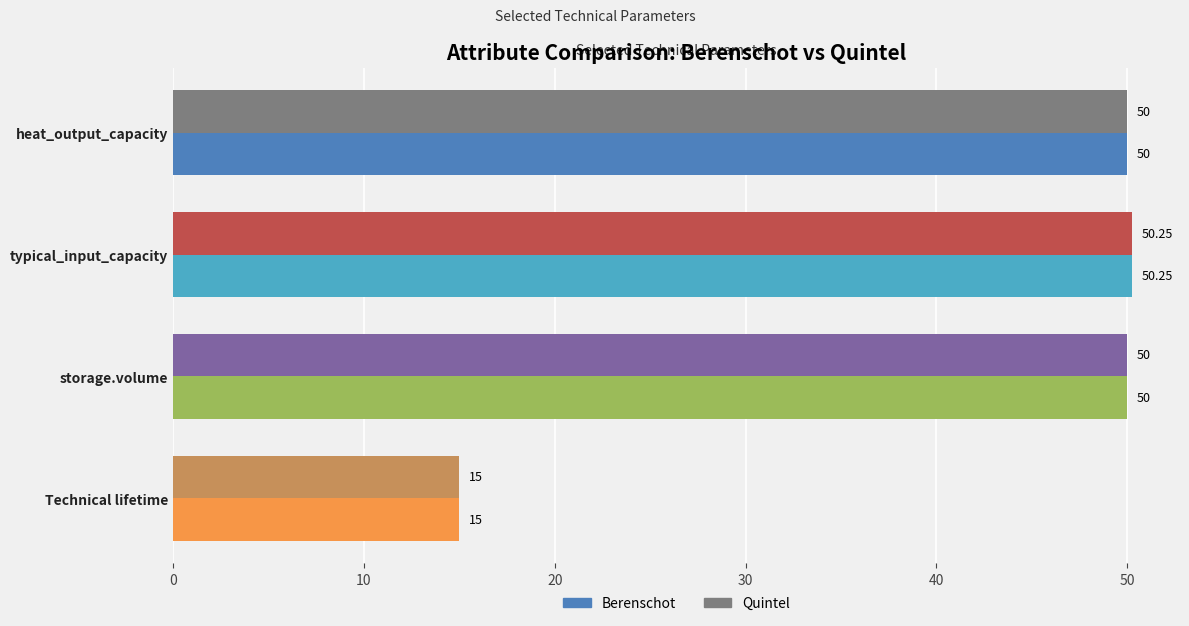

Where is Berenschot nearest to the value 32?

Technical lifetime